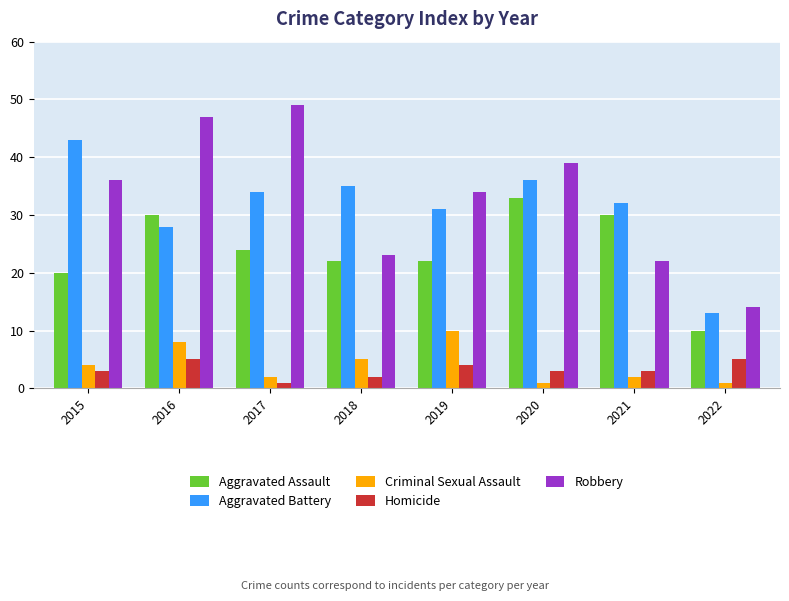

True or false: Aggravated Battery has a value of 31 at 2019.

True